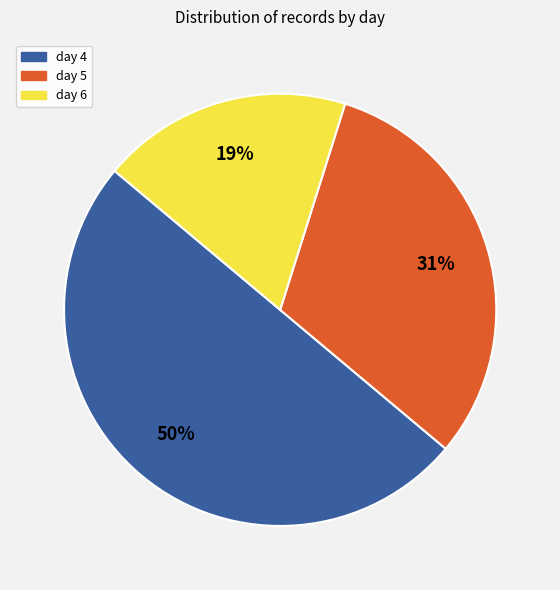

Which has a higher value, day 4 or day 6?

day 4